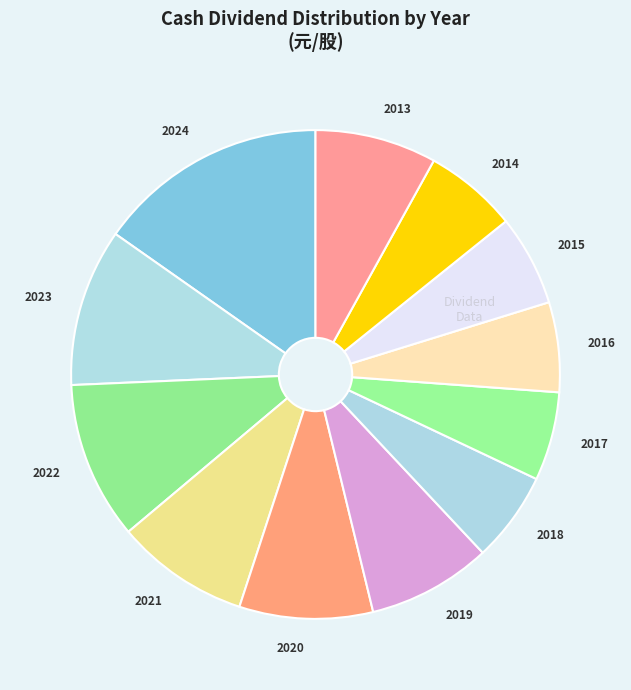

The 2015 slice represents 6% of the pie. True or false?

True